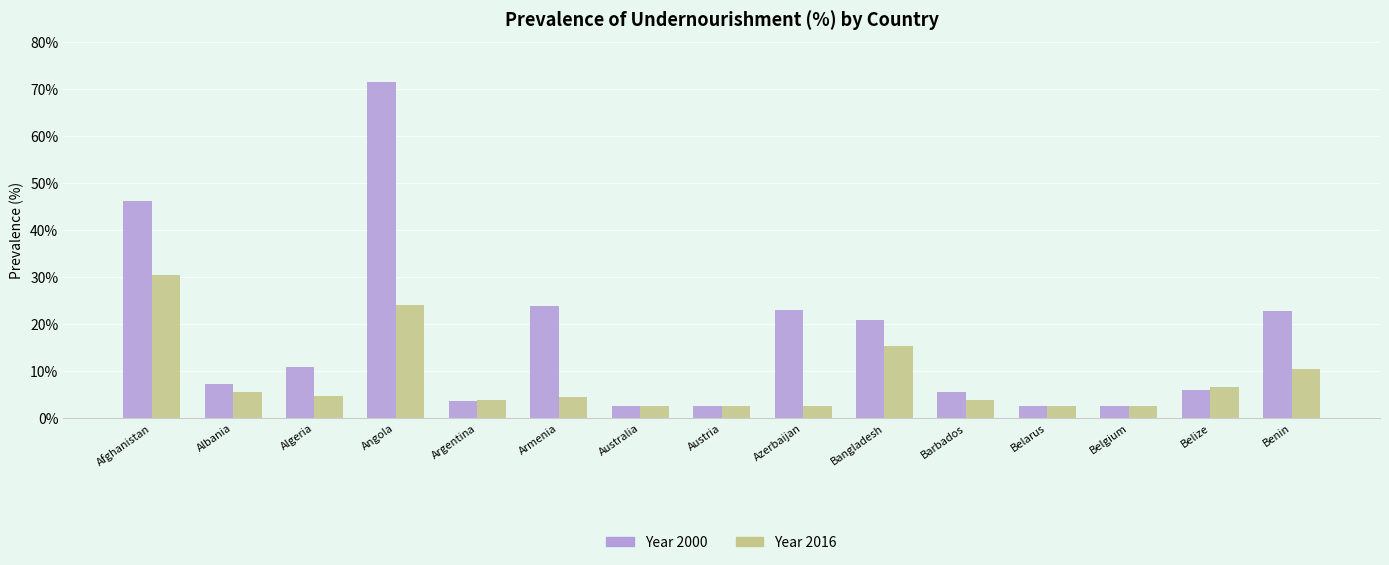

List the series in order of their peak value, highest first.

Year 2000, Year 2016